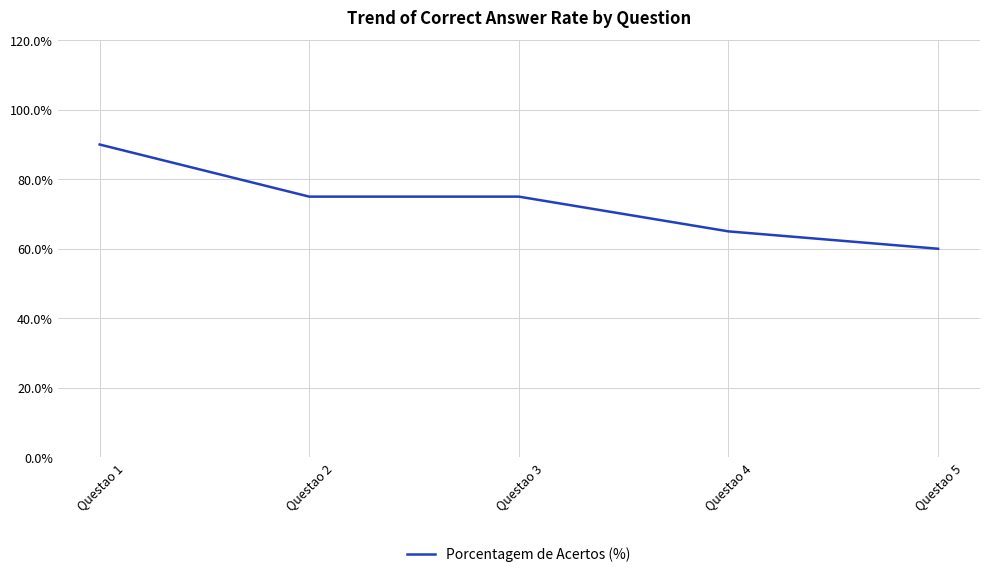

What is the sum of all values?

365